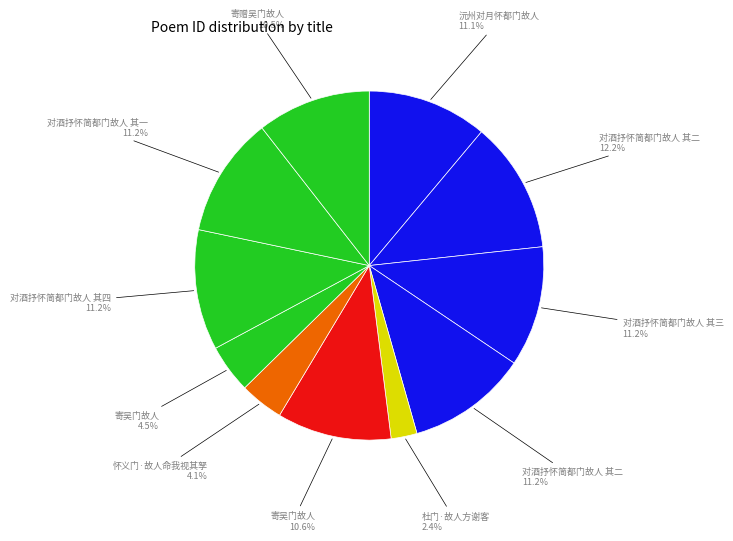

To the nearest percent, what is the average slice percentage?

9%